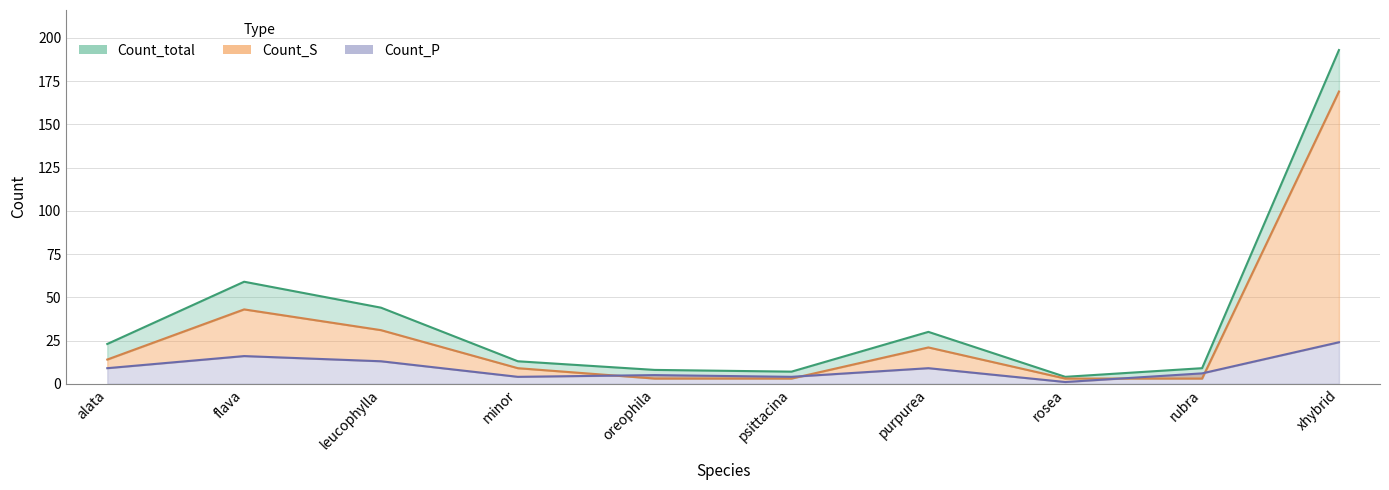

At which category does Count_S reach its first local peak?

flava